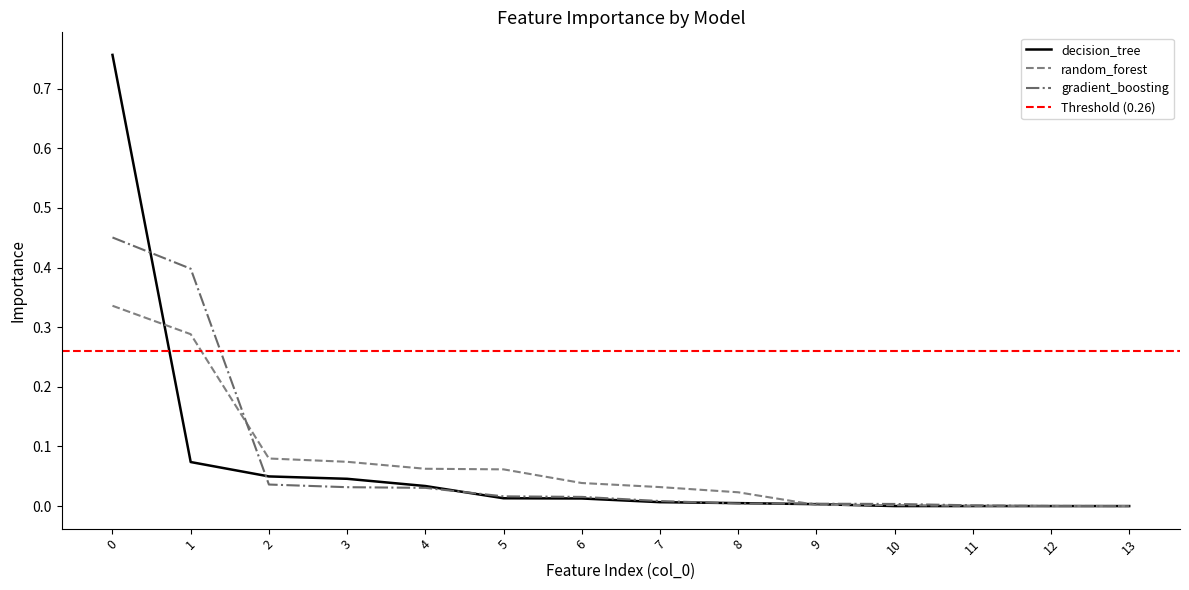

Reading left to right, what are all the values shown in this chart?

decision_tree: 0=0.8	1=0.1	2=0.0	3=0.0	4=0.0	5=0.0	6=0.0	7=0.0	8=0.0	9=0.0	10=0.0	11=0.0	12=0.0	13=0.0
random_forest: 0=0.3	1=0.3	2=0.1	3=0.1	4=0.1	5=0.1	6=0.0	7=0.0	8=0.0	9=0.0	10=0.0	11=0.0	12=0.0	13=0.0
gradient_boosting: 0=0.5	1=0.4	2=0.0	3=0.0	4=0.0	5=0.0	6=0.0	7=0.0	8=0.0	9=0.0	10=0.0	11=0.0	12=0.0	13=0.0